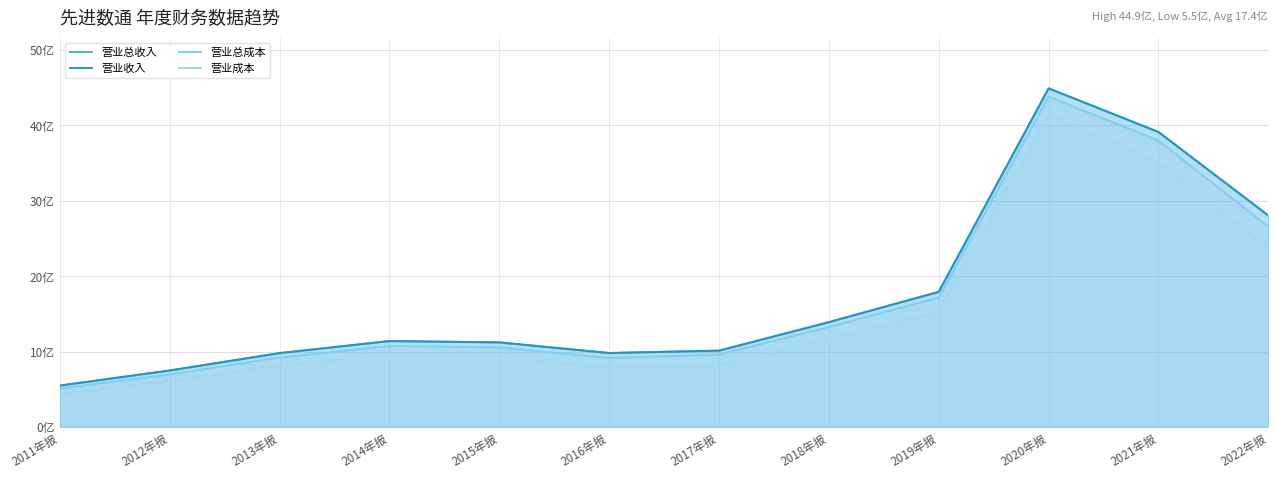

How many lines are shown in the chart?

4